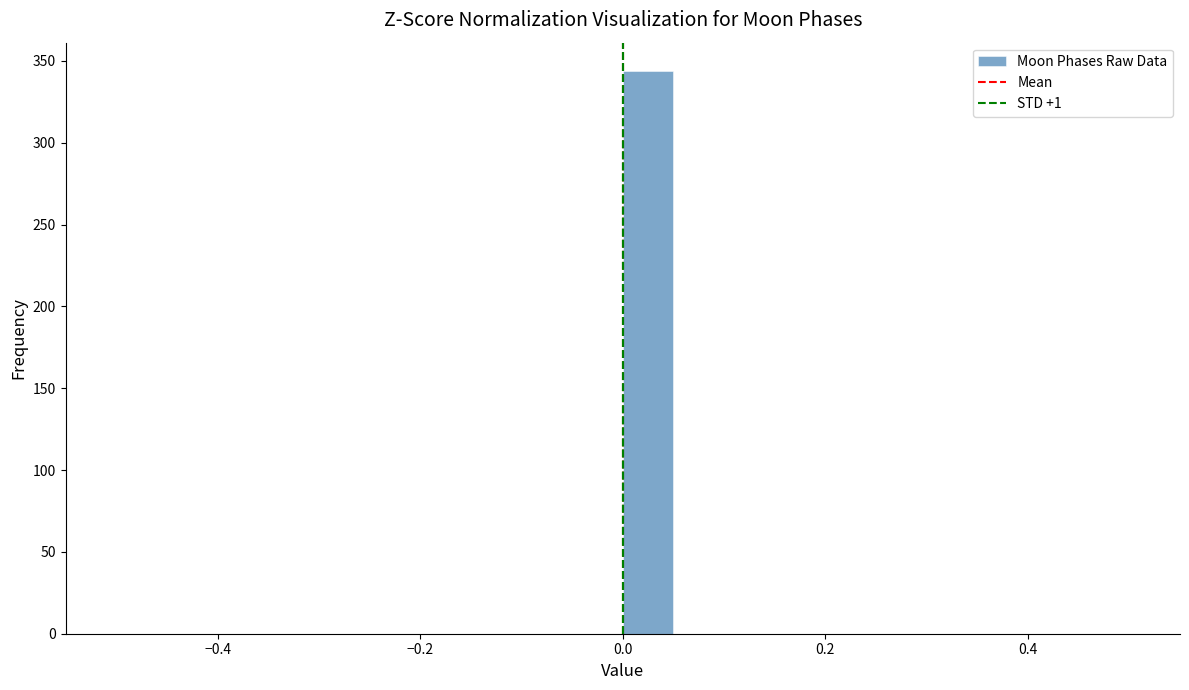

Read against the x-axis, roughly where is the centre of the tallest bar?

0.02